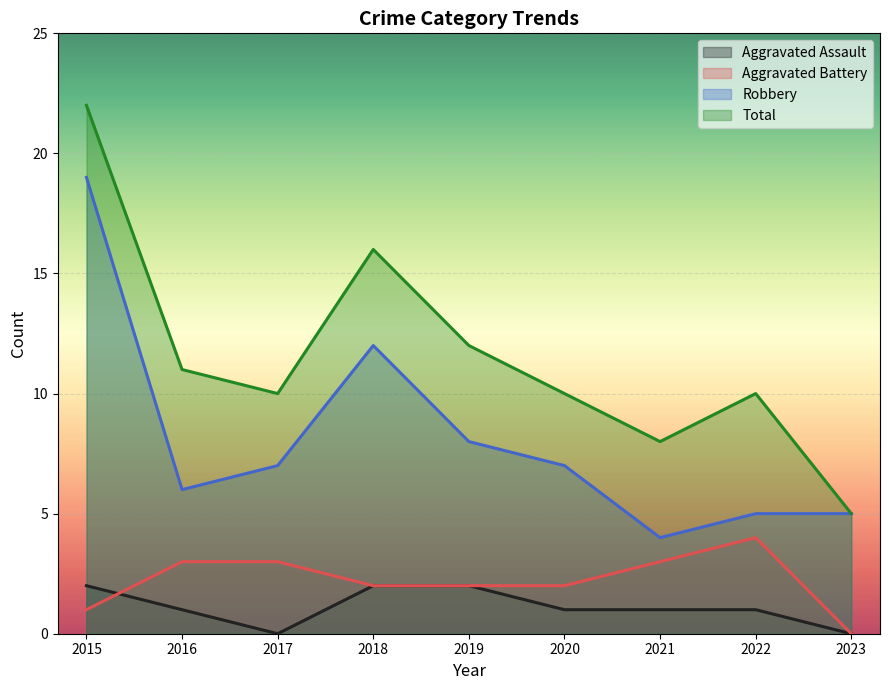

True or false: Aggravated Assault has more than 1 interior local peaks.

False